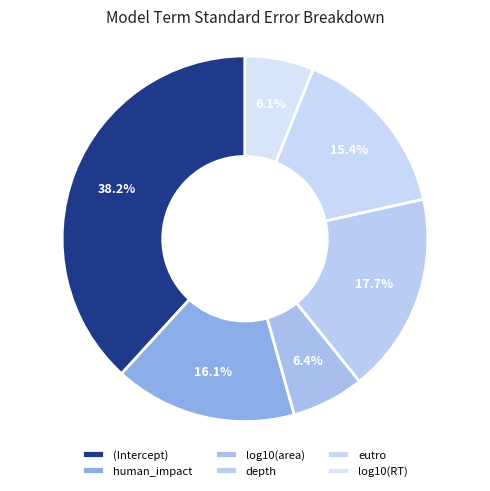

How many slices are in this pie chart?

6